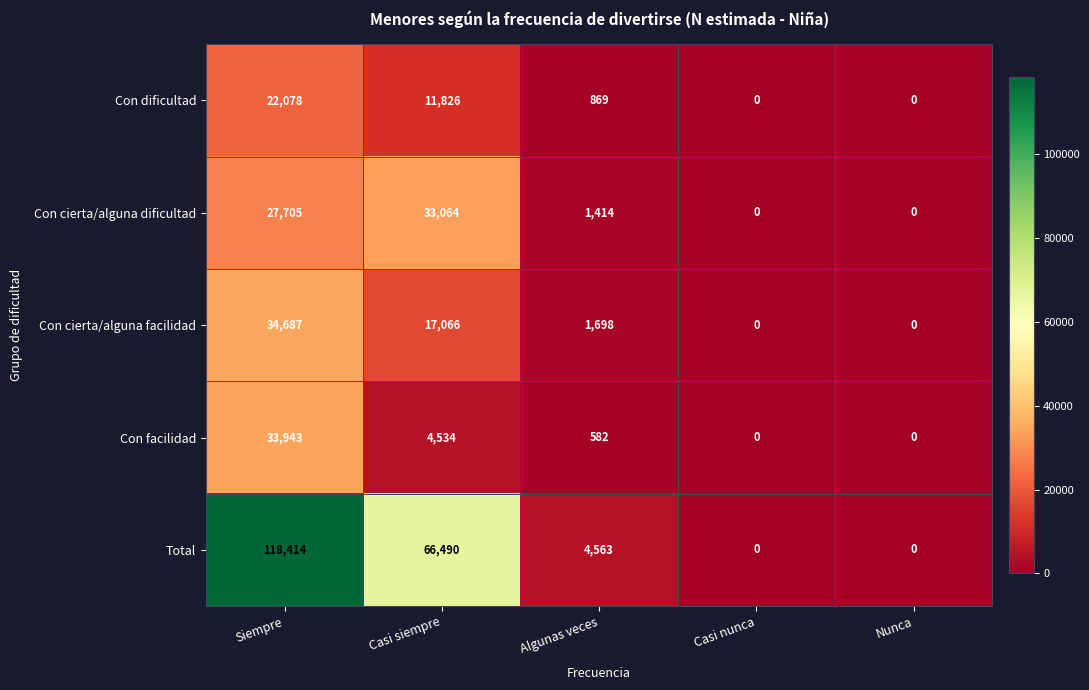

Which series has the widest spread of values?

Total